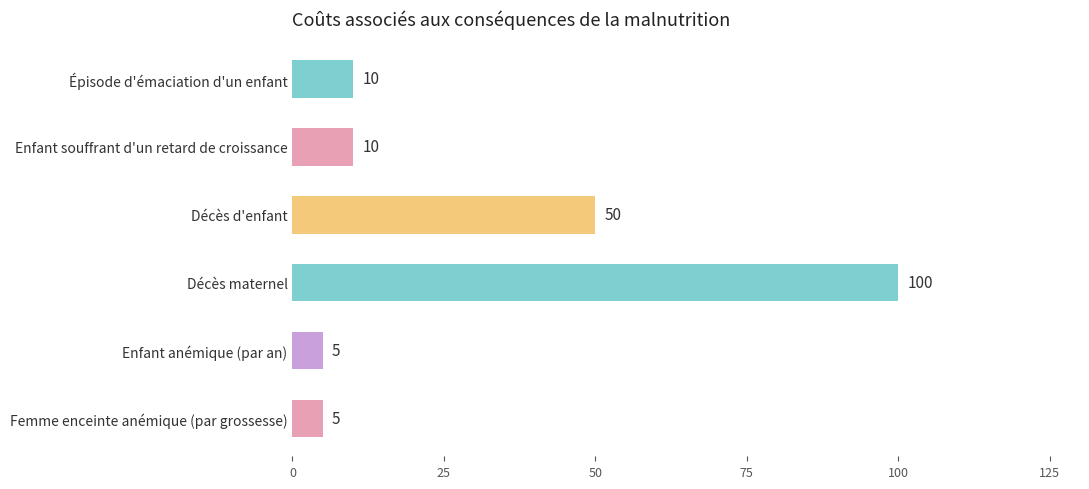

What is the value of the 3rd bar from the top?

50